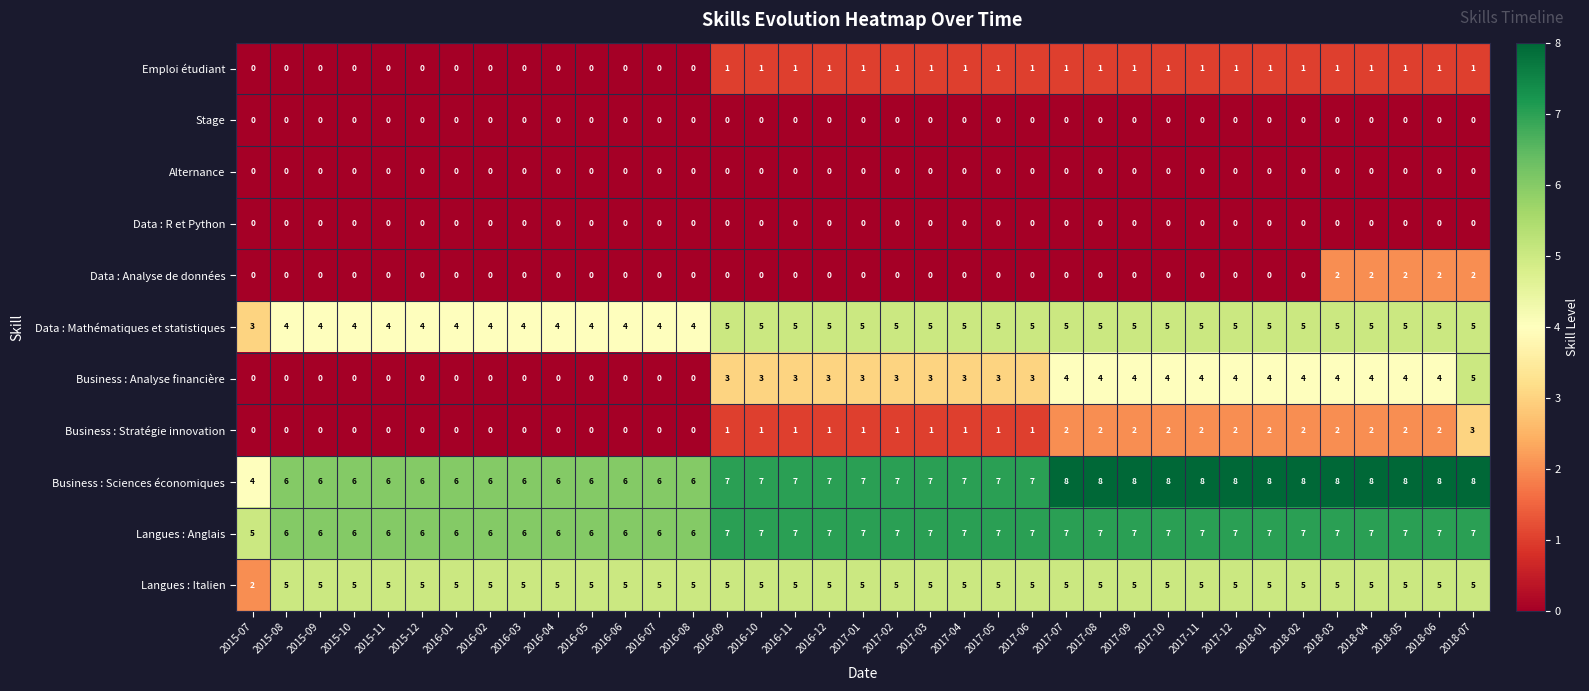

What is the maximum value shown in the chart?

8